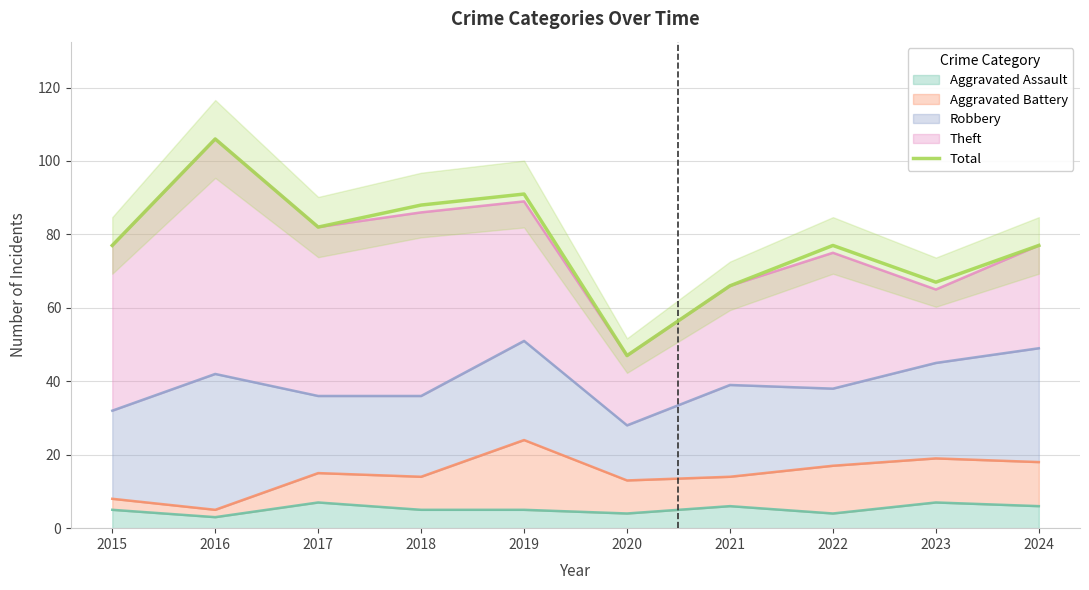

Where does the data first go above 77?

2016